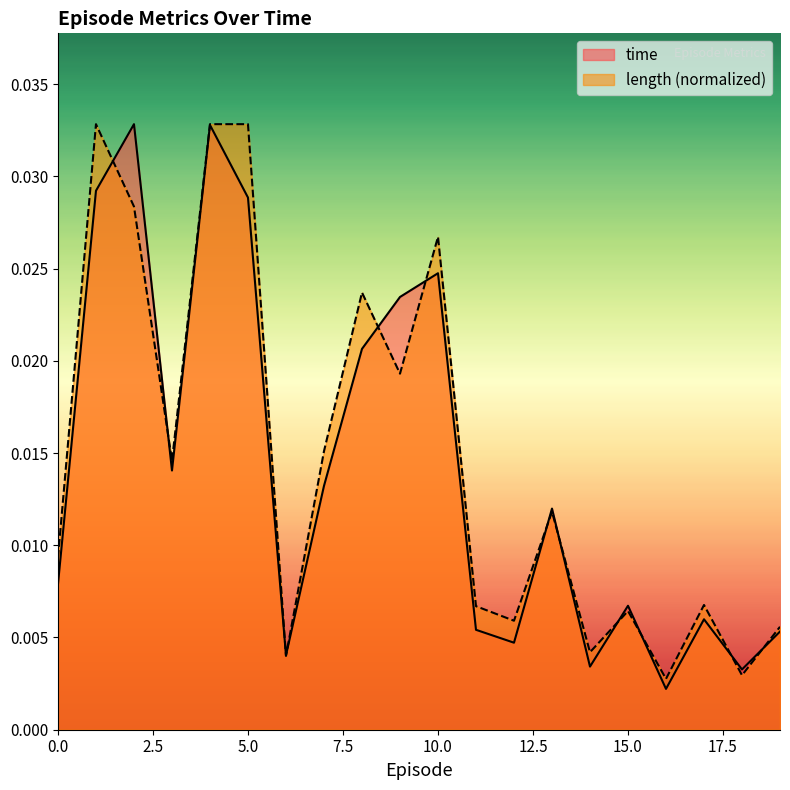

Rank the series at 10.0 from lowest to highest value.

time, length (normalized)